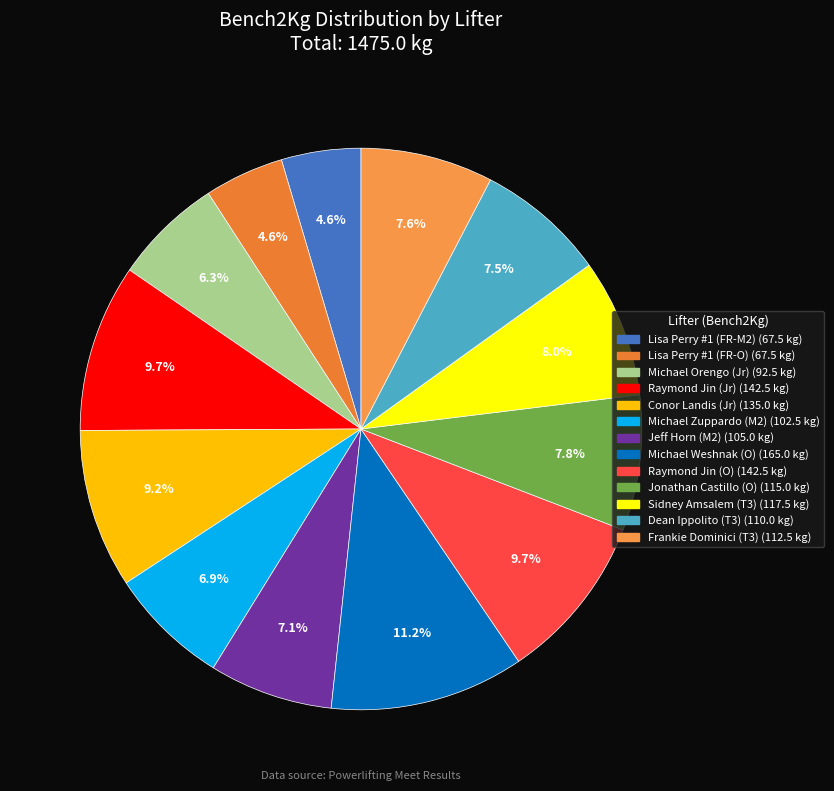

Does any single category account for the majority?

No